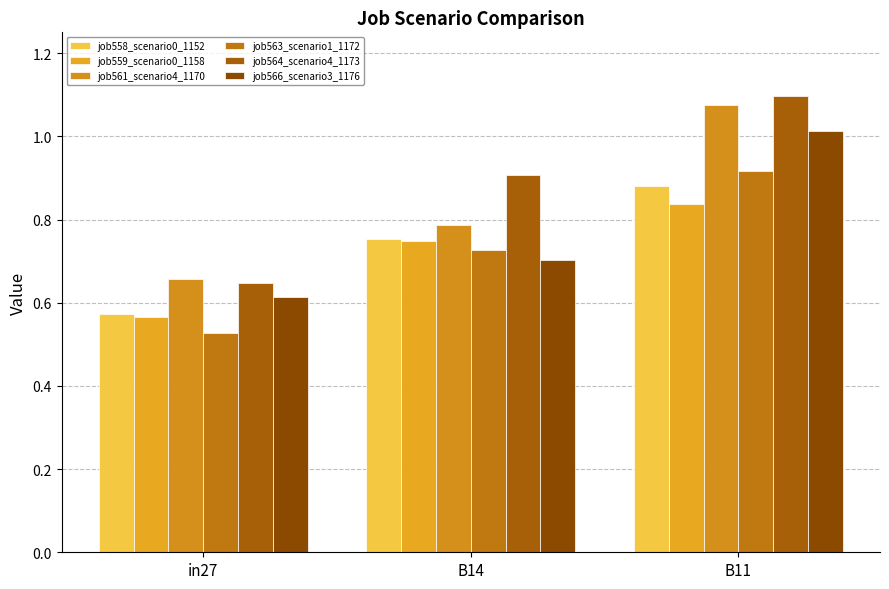

Which category has the lowest value across all series?

in27